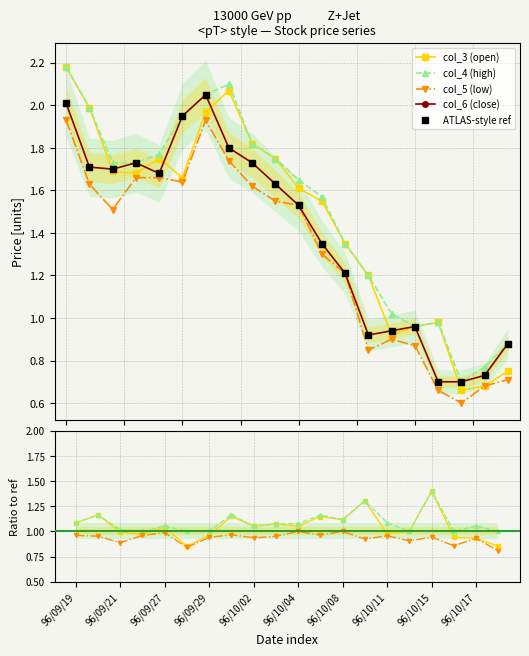

How many lines are shown in the chart?

5